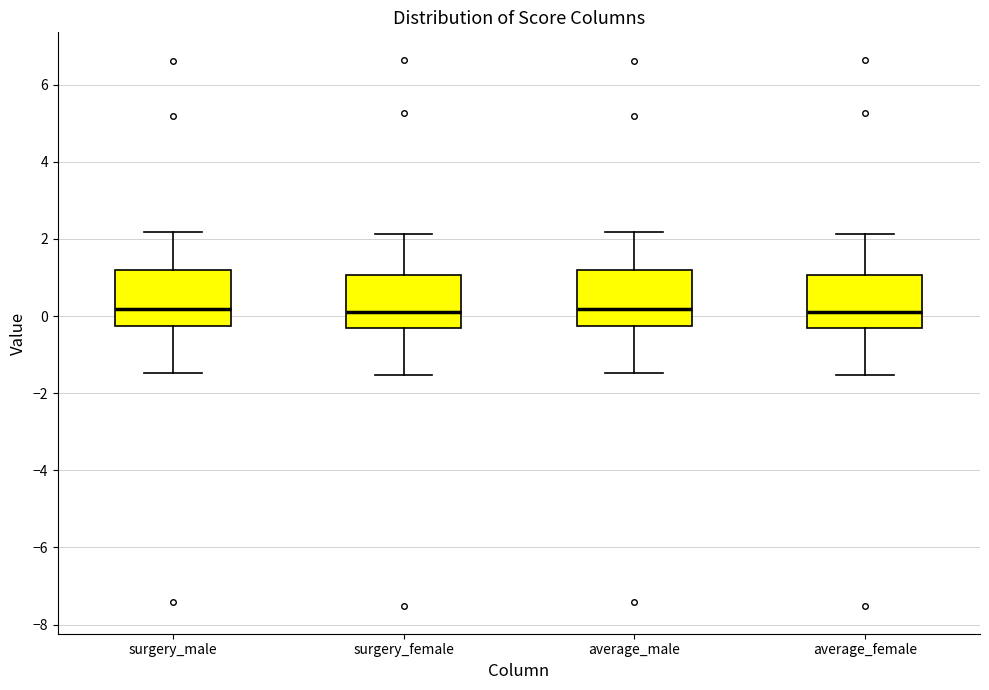

Reading left to right, read every box against the y-axis: the position of its median line, the range the box covers, and the ends of its whiskers. The values are not printed on the chart, so give them approximately, as read against the axis.

surgery_male: median 0.2, box -0.2 to 1.2, whiskers -1.4 to 2.2
surgery_female: median 0.2, box -0.4 to 1.0, whiskers -1.6 to 2.2
average_male: median 0.2, box -0.2 to 1.2, whiskers -1.4 to 2.2
average_female: median 0.2, box -0.4 to 1.0, whiskers -1.6 to 2.2